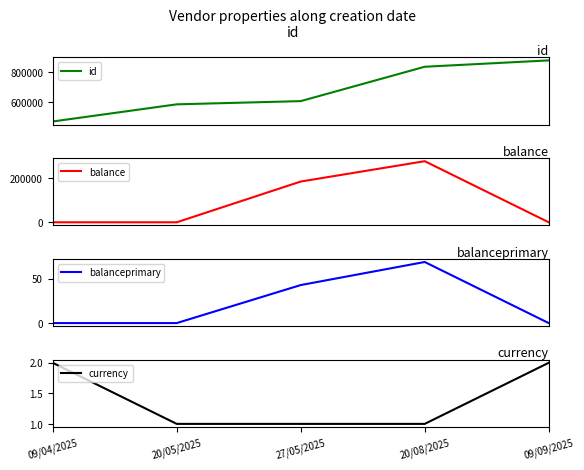

Rank the series by their maximum value, from lowest to highest.

currency, balanceprimary, balance, id